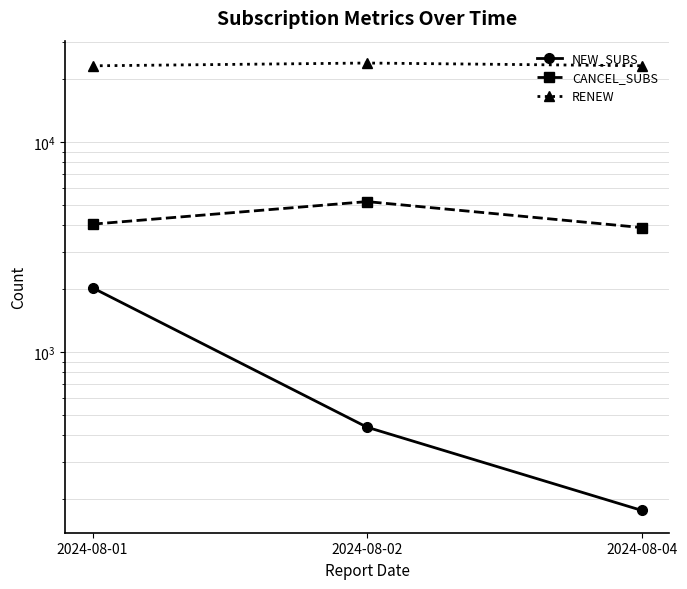

Reading left to right, transcribe all the data shown in this chart.

NEW_SUBS: 2020	438	176
CANCEL_SUBS: 4058	5197	3910
RENEW: 23034	23745	23047